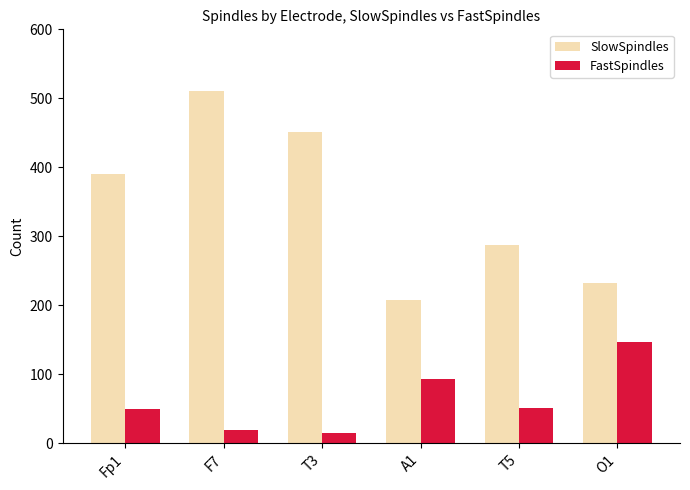

True or false: SlowSpindles has a value of 208 at A1.

True